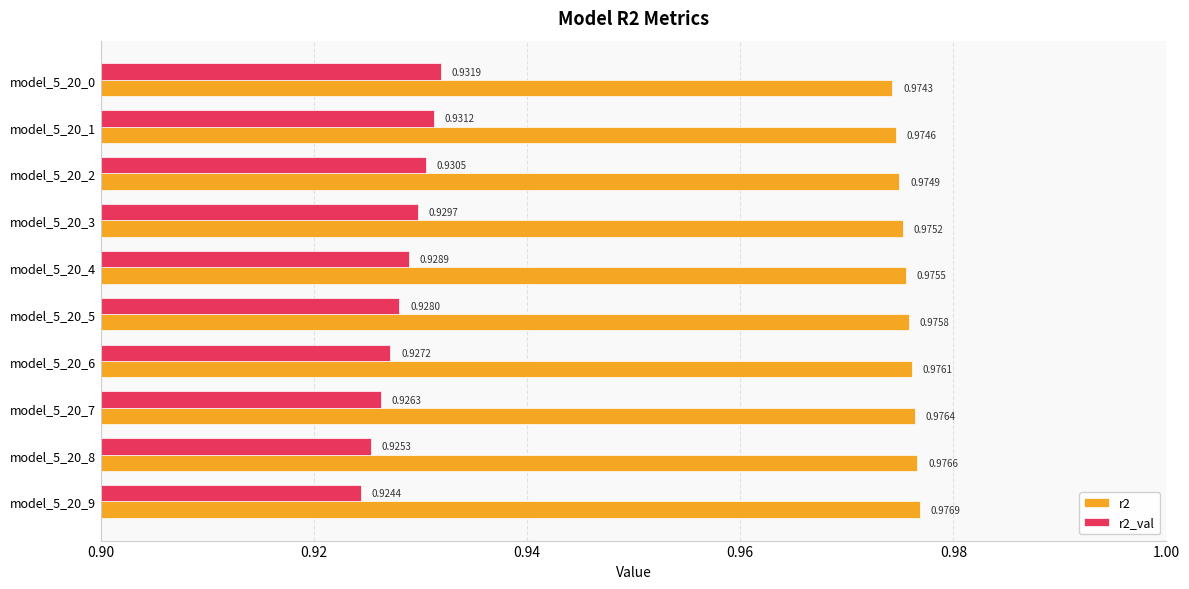

Rank the series by their average value, from highest to lowest.

r2, r2_val